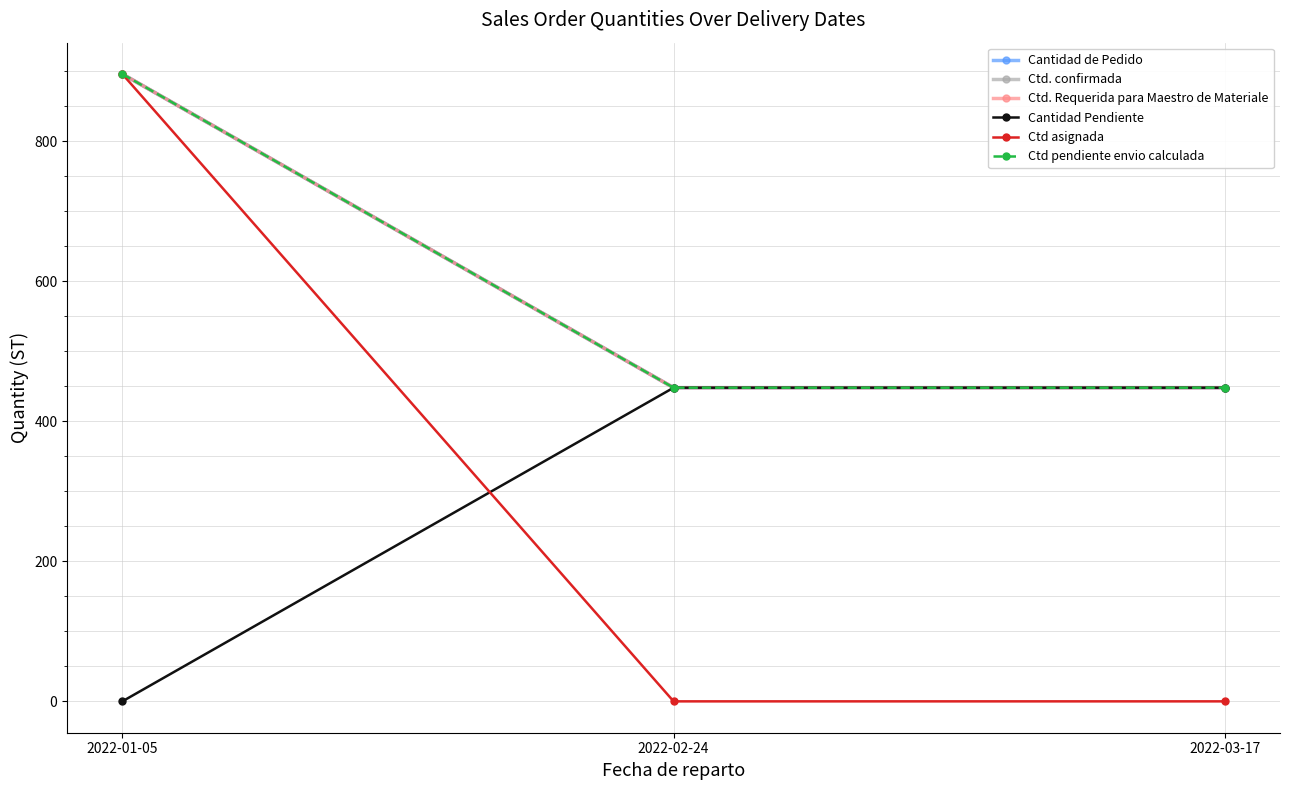

Reading right to left, what are all the values shown in this chart?

Cantidad de Pedido: 2022-03-17=448	2022-02-24=448	2022-01-05=896
Ctd. confirmada: 2022-03-17=448	2022-02-24=448	2022-01-05=896
Ctd. Requerida para Maestro de Materiale: 2022-03-17=448	2022-02-24=448	2022-01-05=896
Cantidad Pendiente: 2022-03-17=448	2022-02-24=448	2022-01-05=0
Ctd asignada: 2022-03-17=0	2022-02-24=0	2022-01-05=896
Ctd pendiente envio calculada: 2022-03-17=448	2022-02-24=448	2022-01-05=896